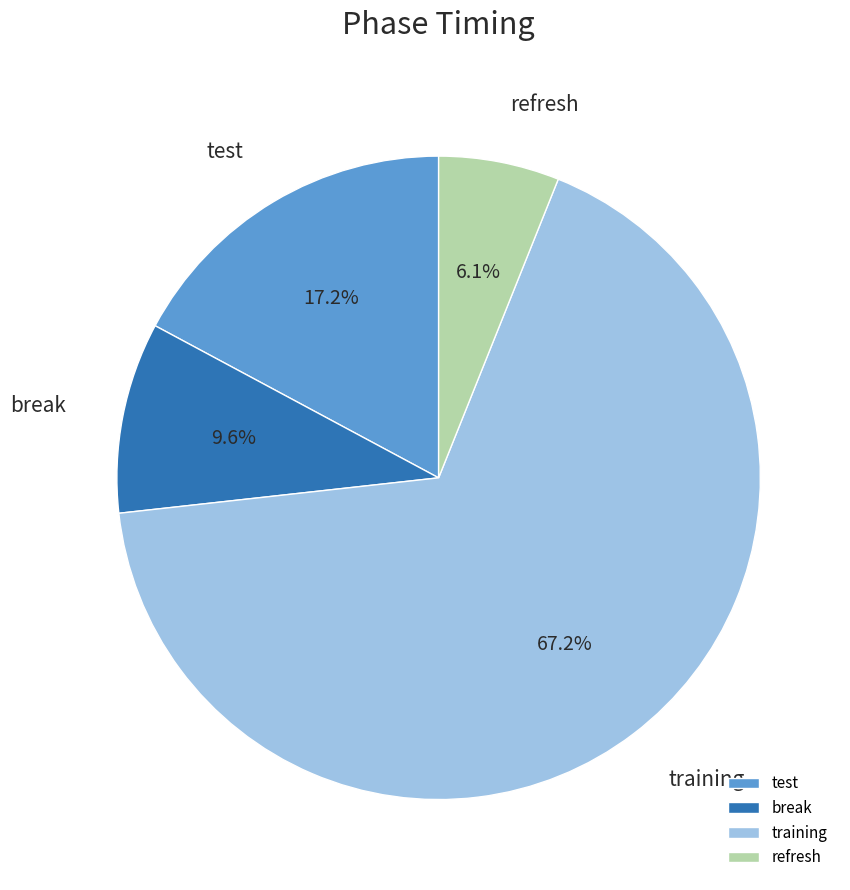

What is the largest slice in the pie chart?

training